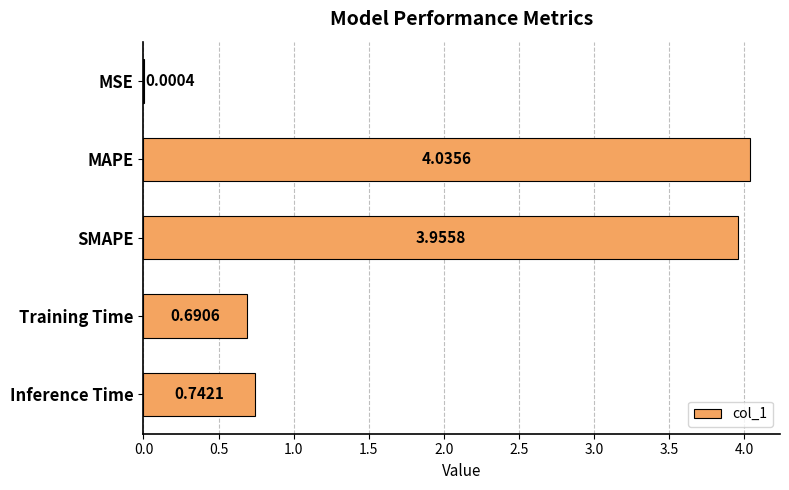

What is the sum of all values?

9.4